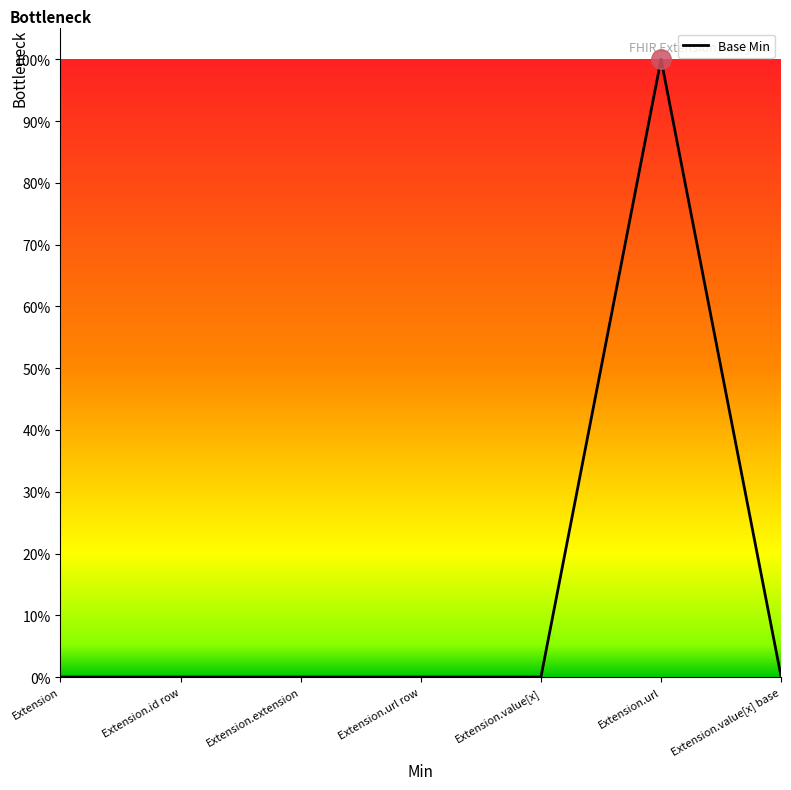

What is the sum of the values at Extension.value[x] and Extension.url?

1